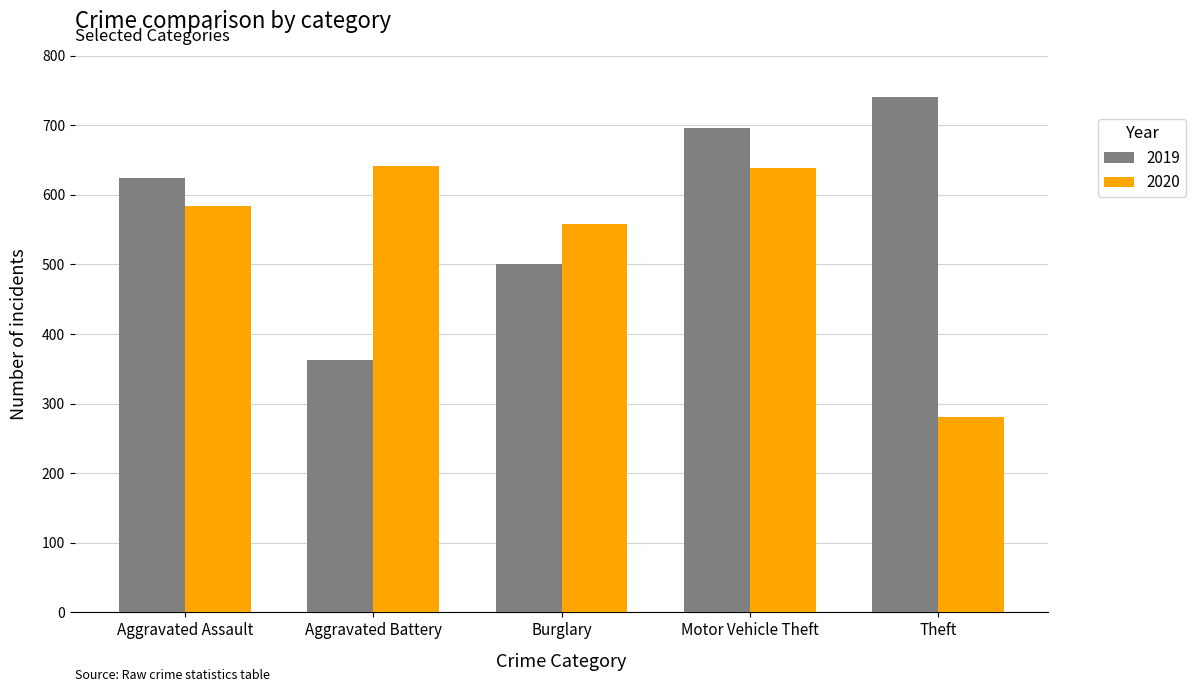

The value of 2019 at Theft is 1233. True or false?

False